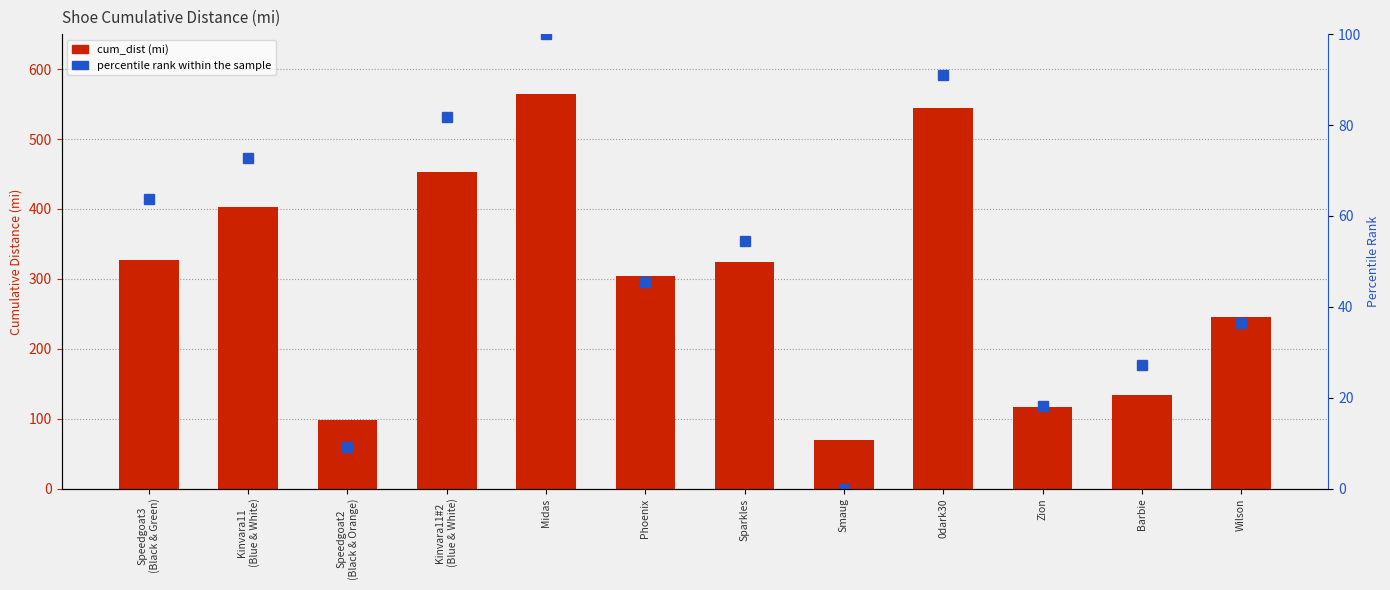

Which has a higher value, Sparkles or Kinvara11#2
(Blue & White)?

Kinvara11#2
(Blue & White)